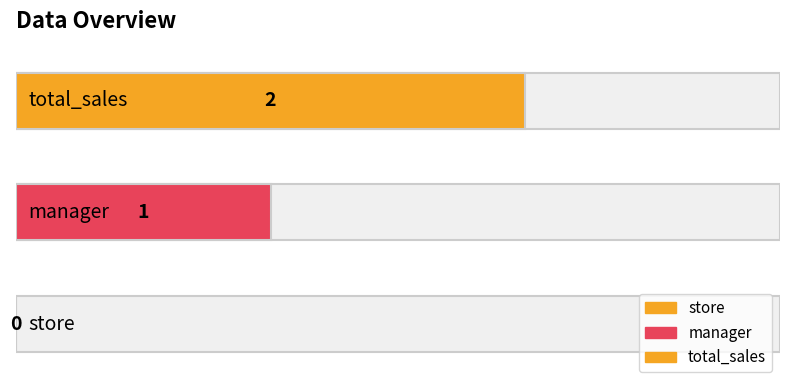

How many positive values are there?

2